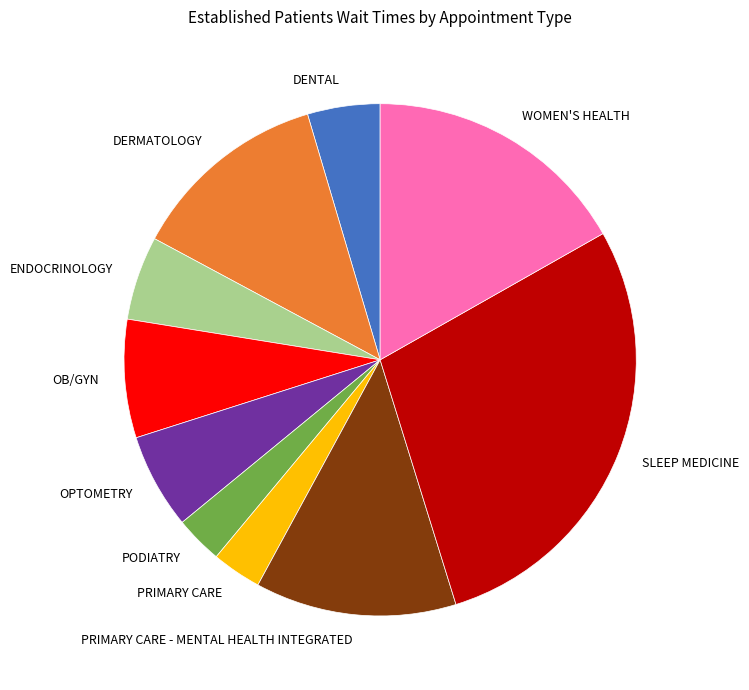

How many segments does this pie chart have?

10